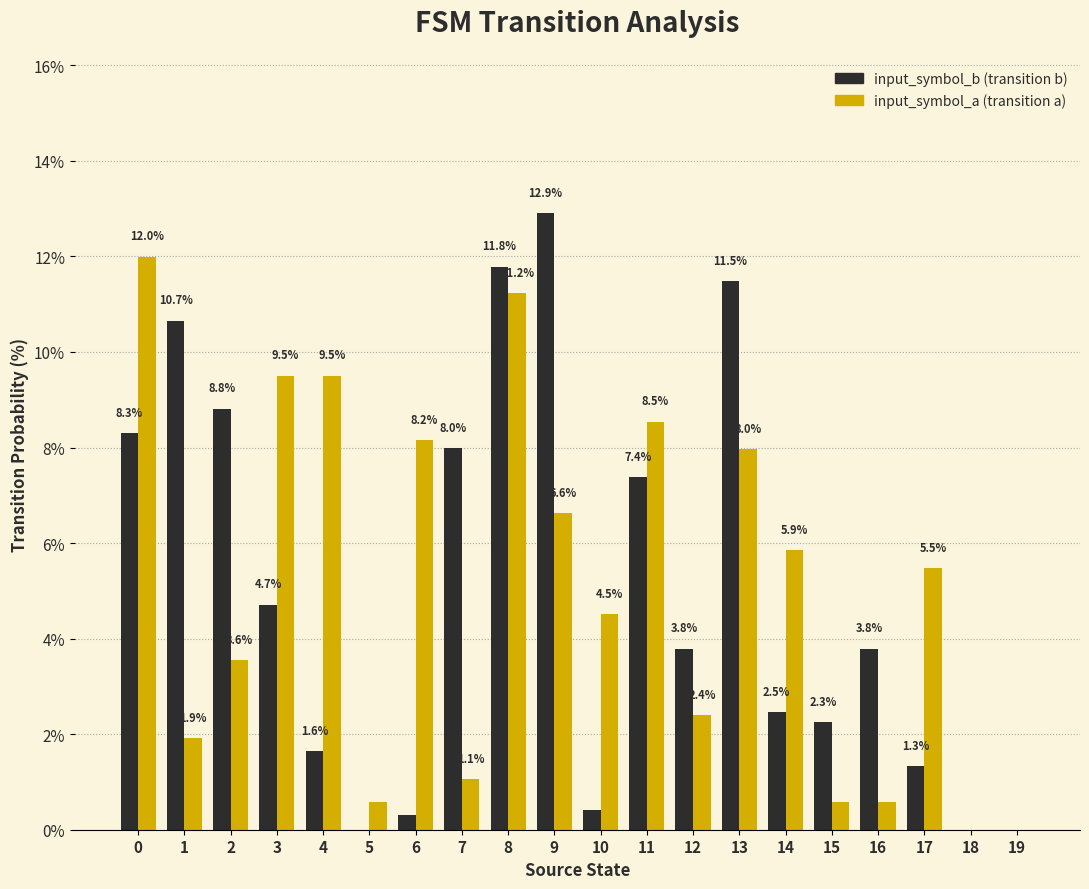

What is the greatest value displayed?

12.9